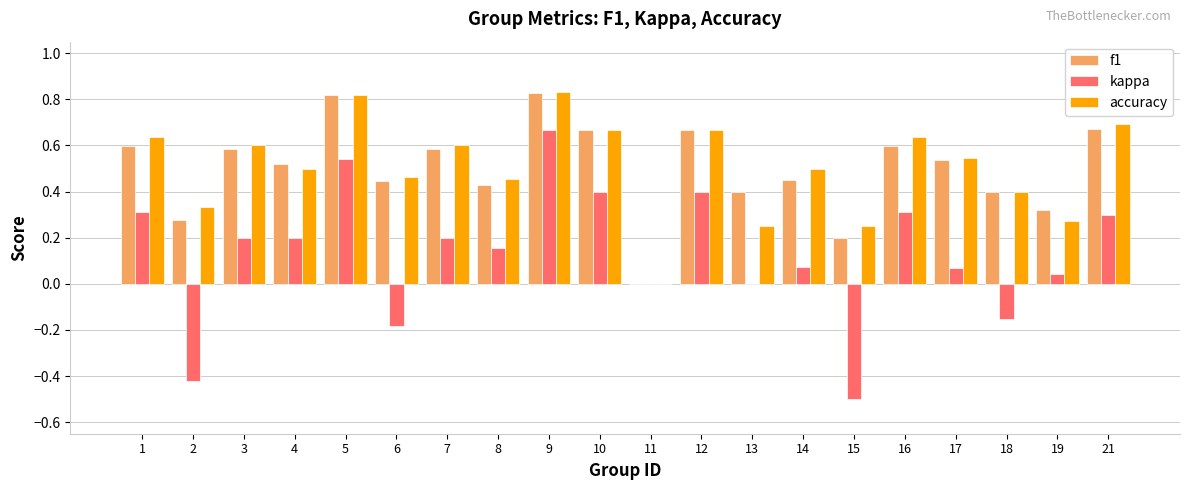

What is the sum of the f1 values at 21 and 12?

1.3